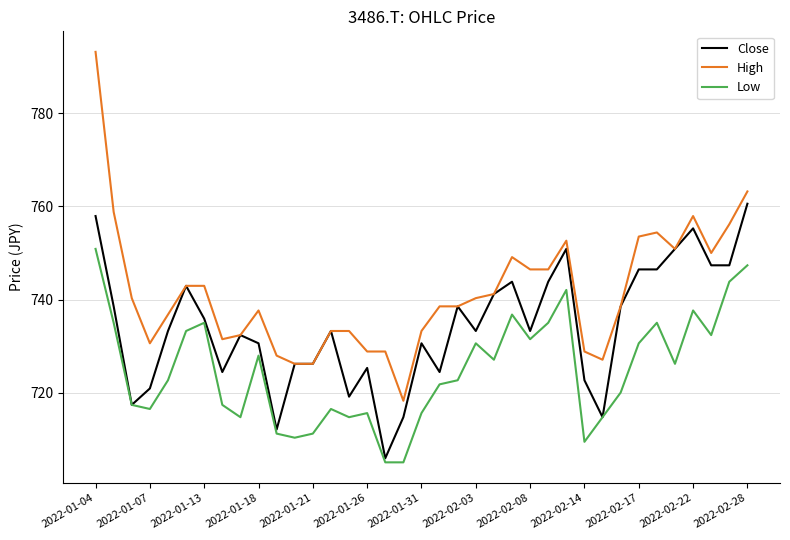

Which series has the largest range (max minus min)?

High